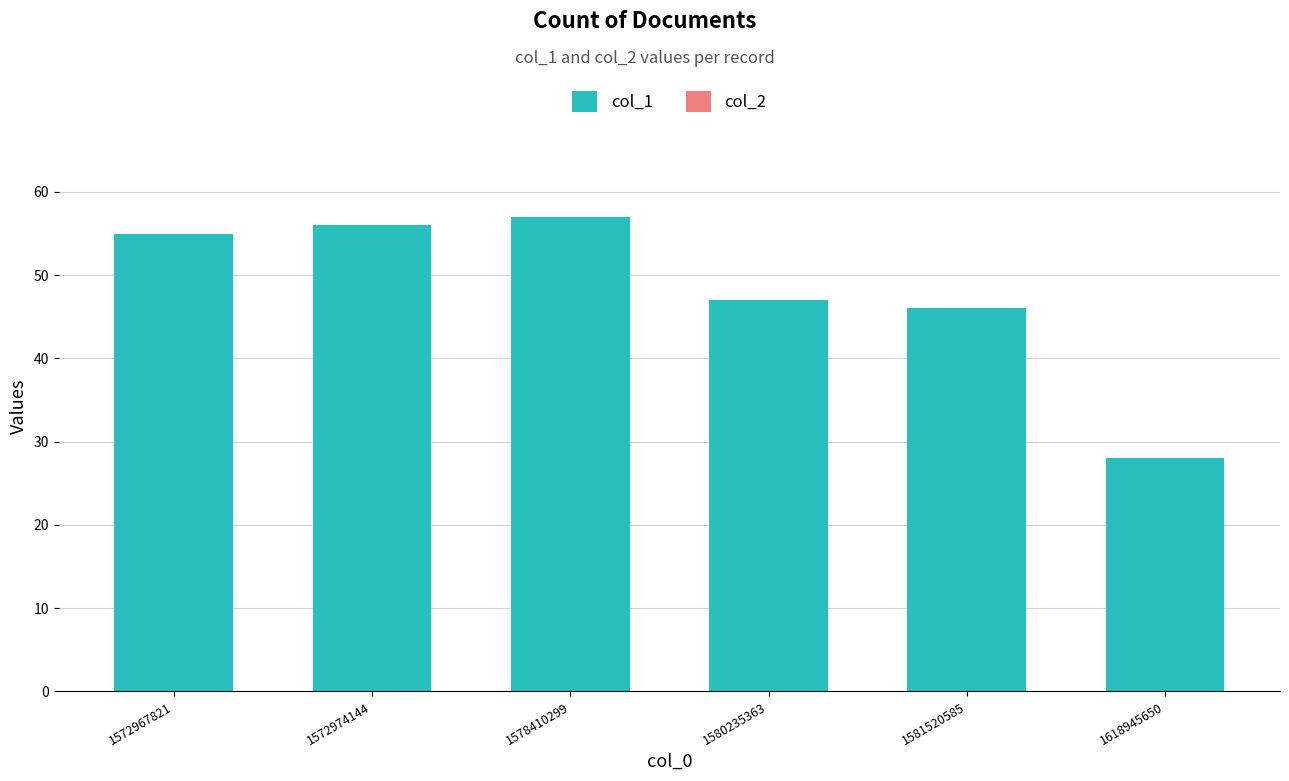

What is the greatest value displayed?

57